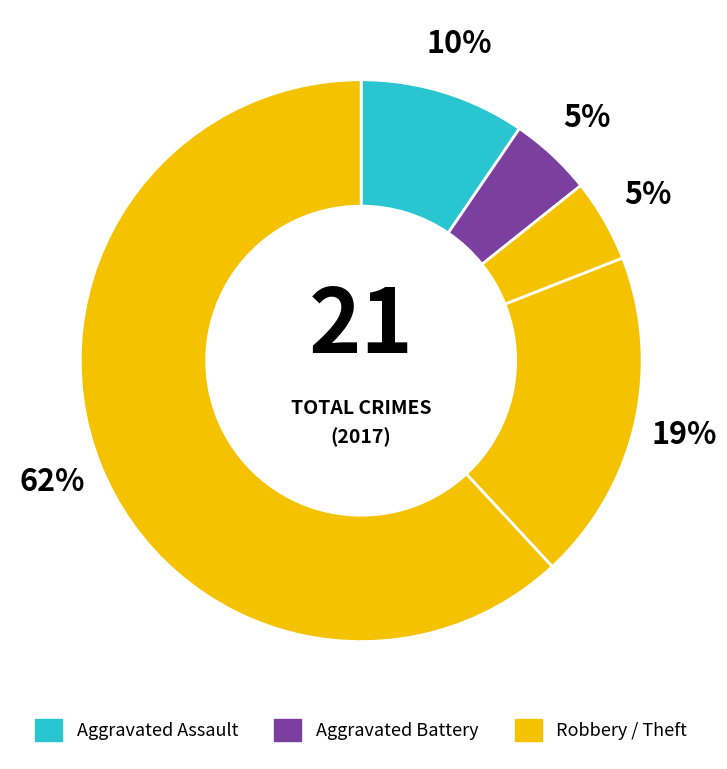

How many slices are in this pie chart?

5